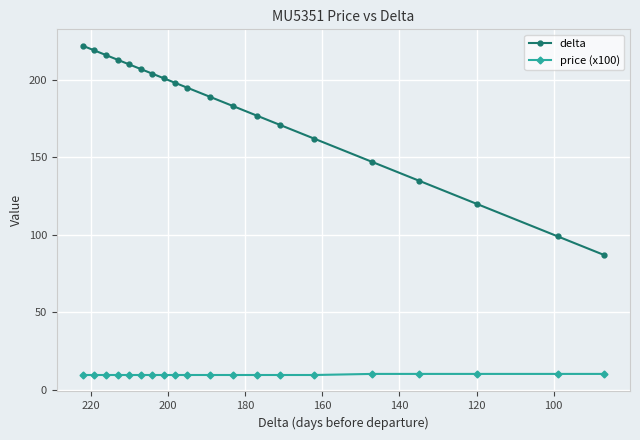

List the series in order of their overall mean, lowest first.

price (x100), delta